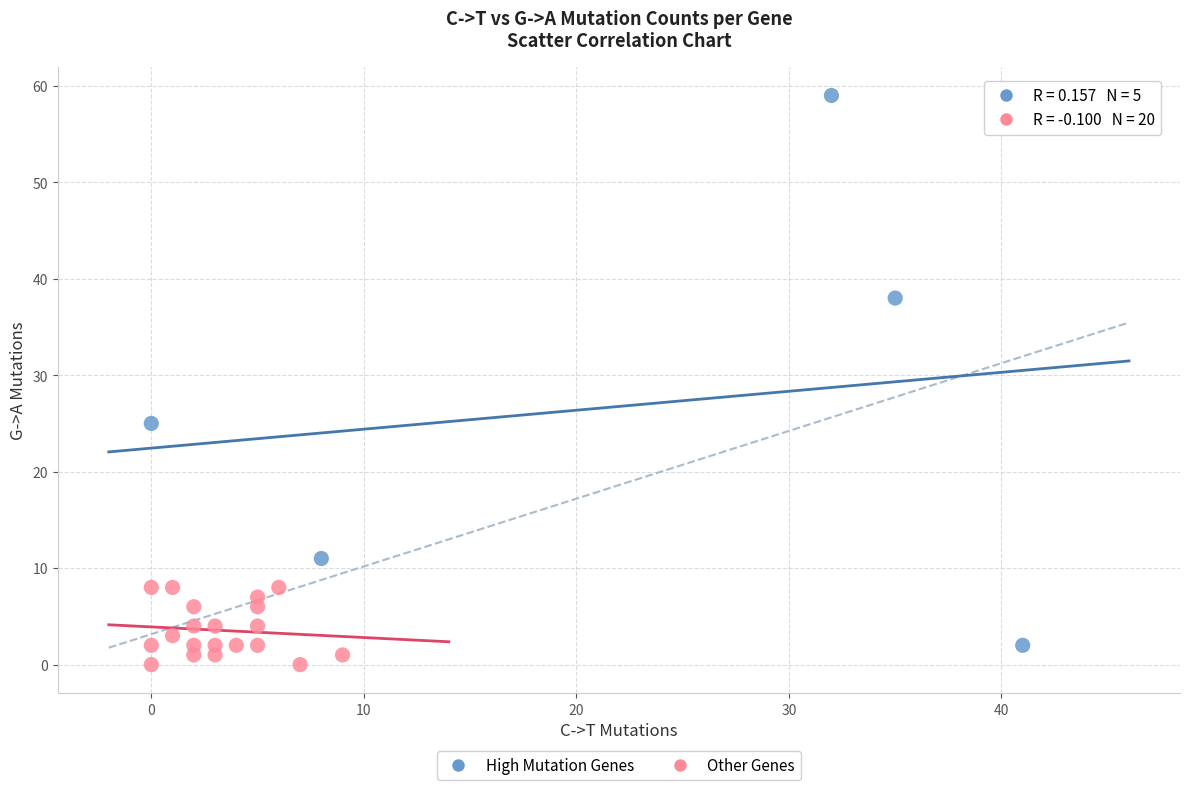

Which series contains the highest Y value?

High Mutation Genes